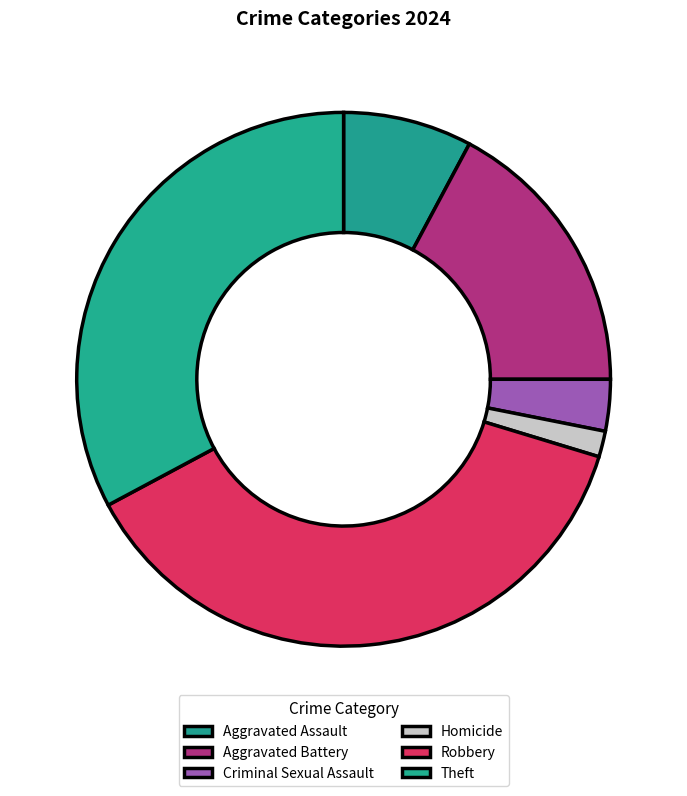

Count the number of slices in the pie.

6